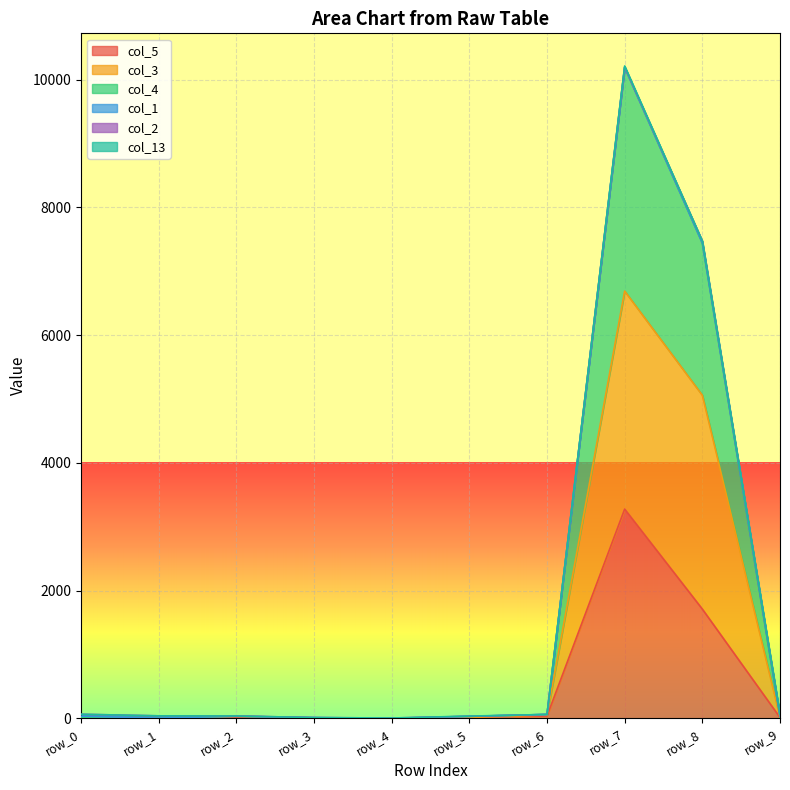

At which category is the sum across all series the highest?

row_7